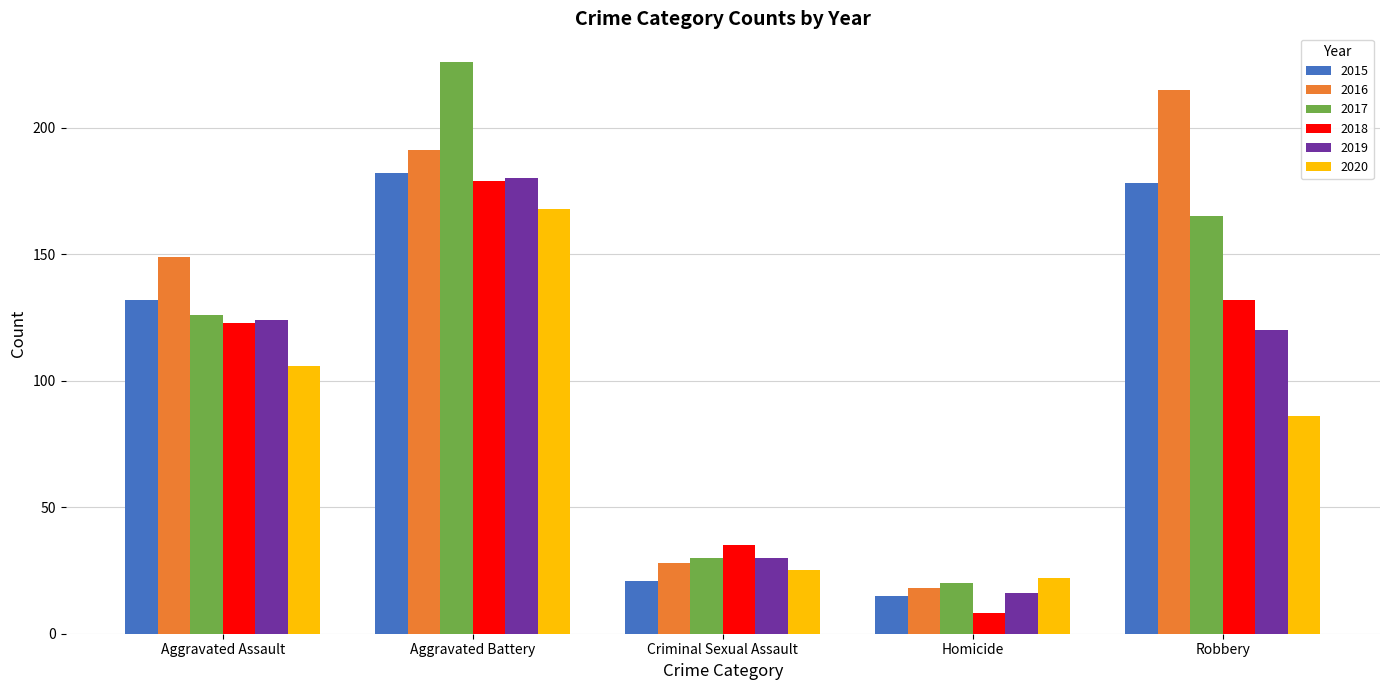

What is the difference between the maximum and minimum values in the 2017 series?

206